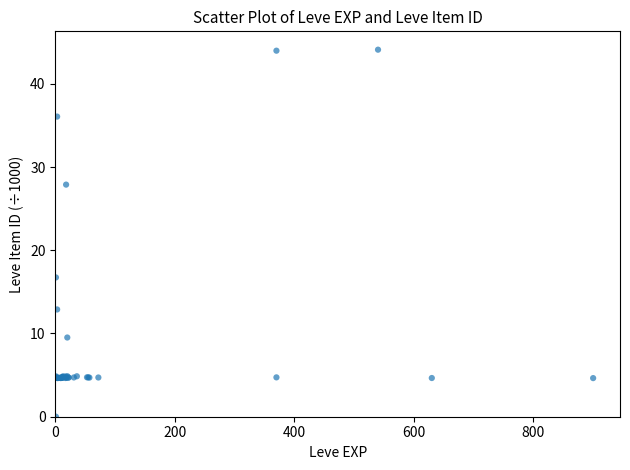

What Y value in the scatter plot is closest to 22?

16.7